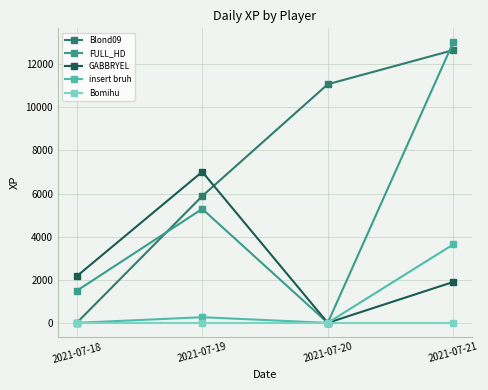

Rank the series by their maximum value, from highest to lowest.

FULL_HD, Blond09, GABBRYEL, insert bruh, Bomihu